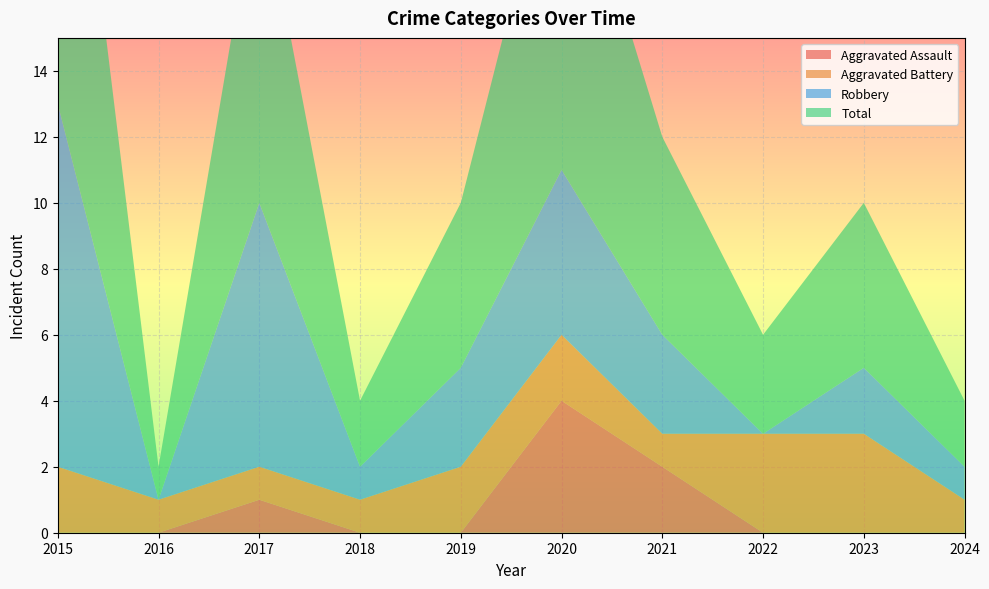

Reading left to right, transcribe all the data shown in this chart.

Aggravated Assault: 0	0	1	0	0	4	2	0	0	0
Aggravated Battery: 2	1	1	1	2	2	1	3	3	1
Robbery: 11	0	8	1	3	5	3	0	2	1
Total: 14	1	10	2	5	11	6	3	5	2